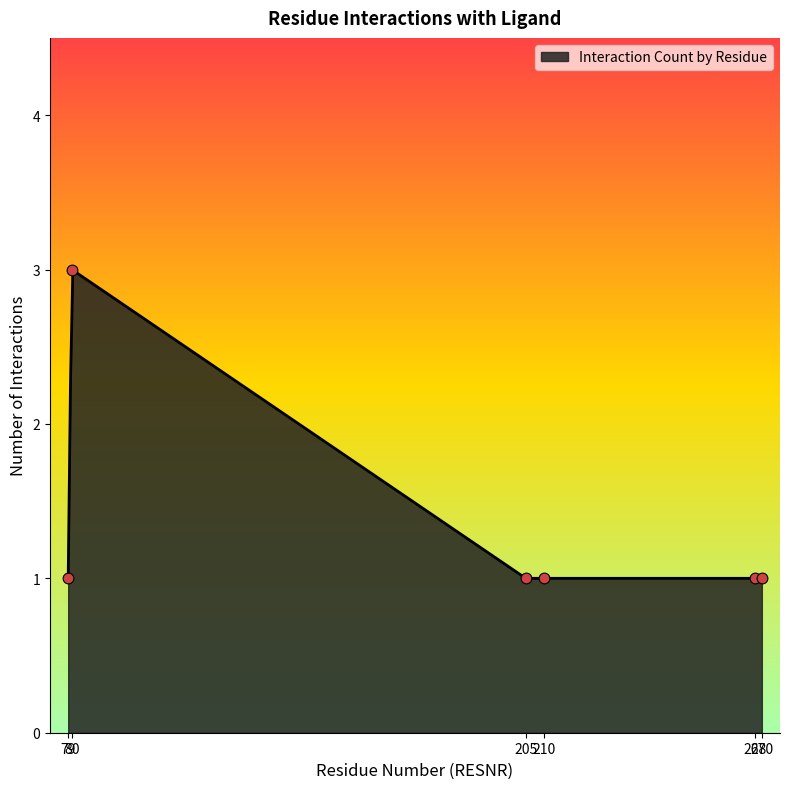

Which has a higher value, 80 or 268?

80